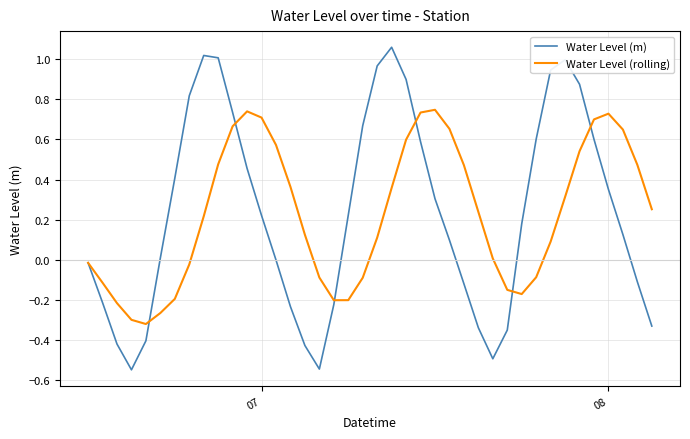

Which series has the widest spread of values?

Water Level (m)